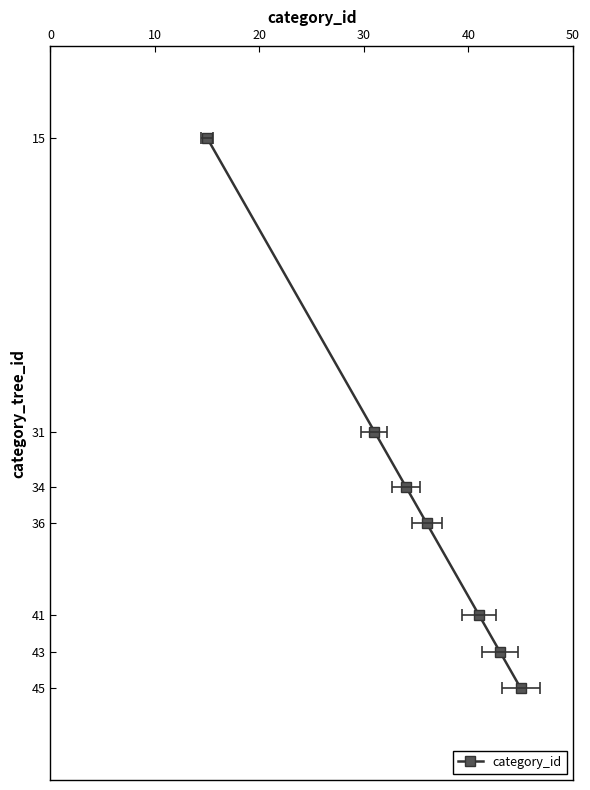

What is the maximum value shown in the chart?

45